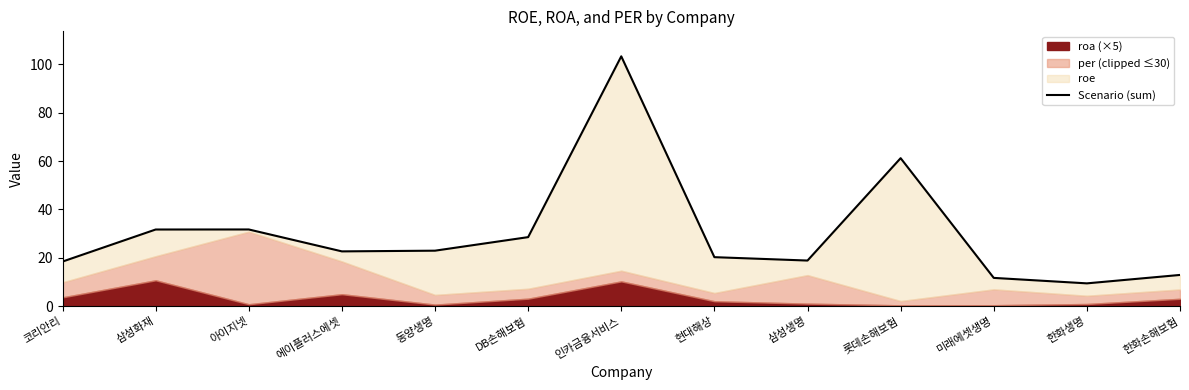

What is the value of the 4th point from the left?

22.6